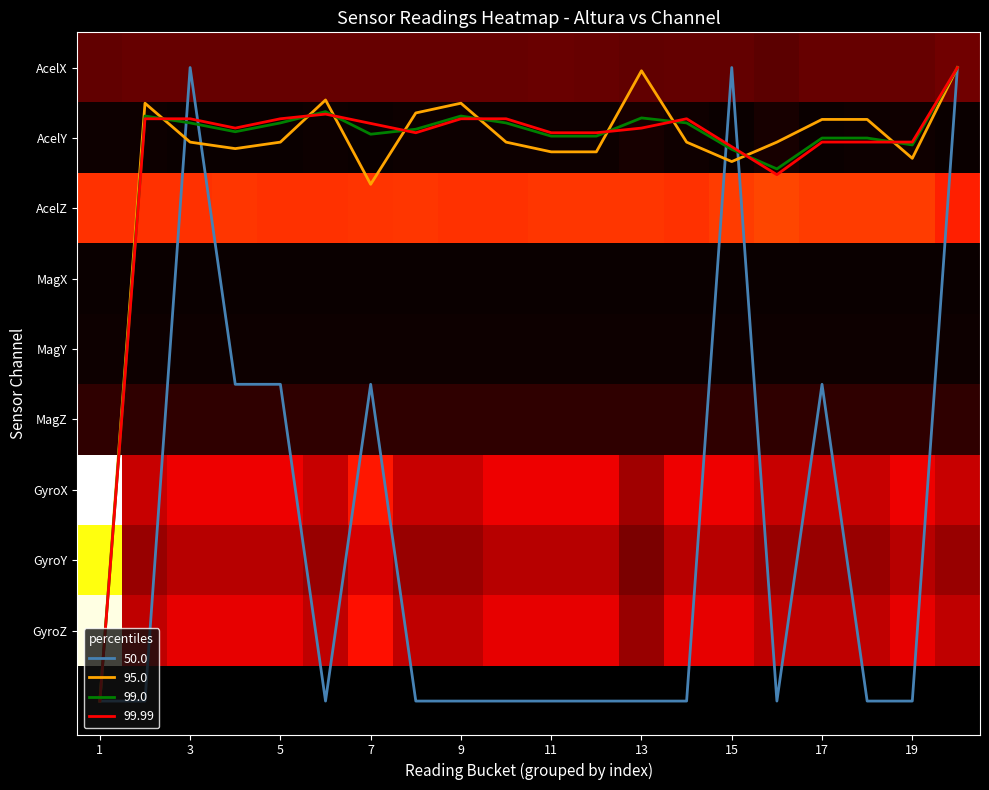

Which label corresponds to the largest value in the chart?

1